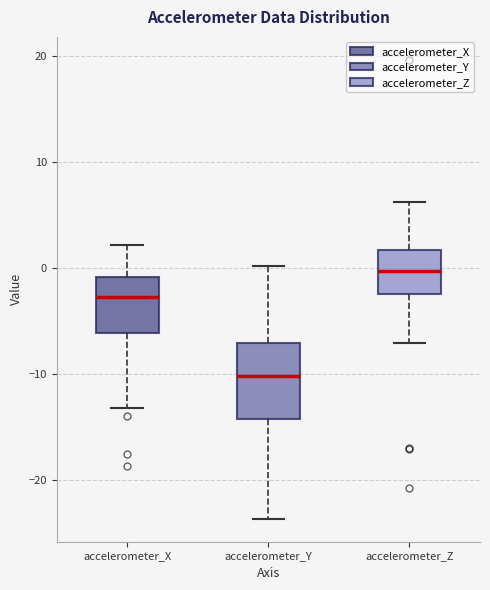

Reading left to right, transcribe this box plot: for each box, give where its median line is, the range the box spans, and where its two whiskers end, as read against the y-axis. The values are not printed on the chart, so give them approximately, as read against the axis.

accelerometer_X: median -3, box -6 to -1, whiskers -13 to 2
accelerometer_Y: median -10, box -14 to -7, whiskers -24 to 0
accelerometer_Z: median 0, box -2 to 2, whiskers -7 to 6